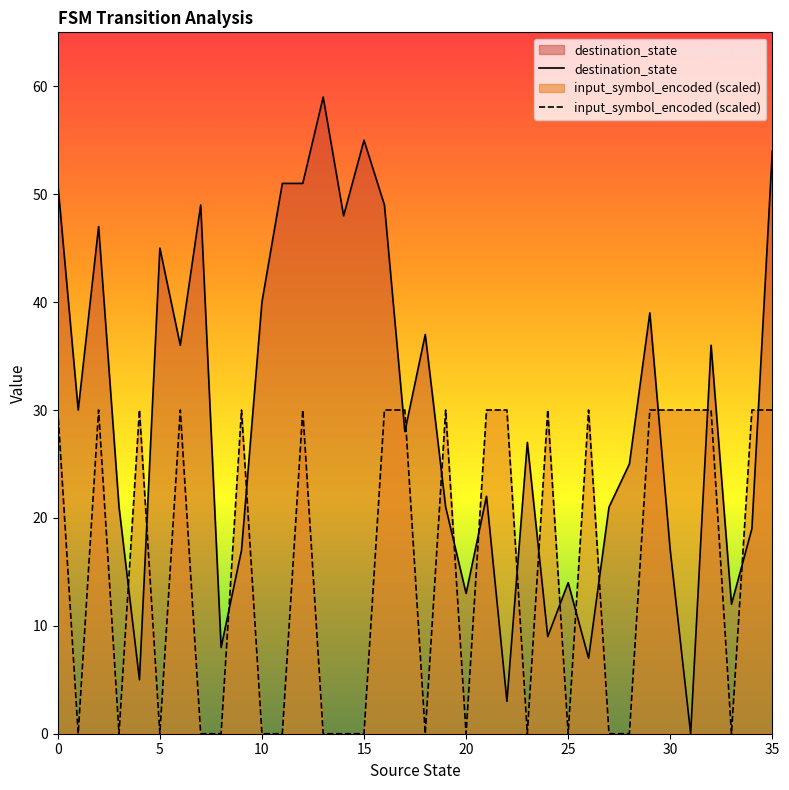

How many data points in destination_state are above 28?

17